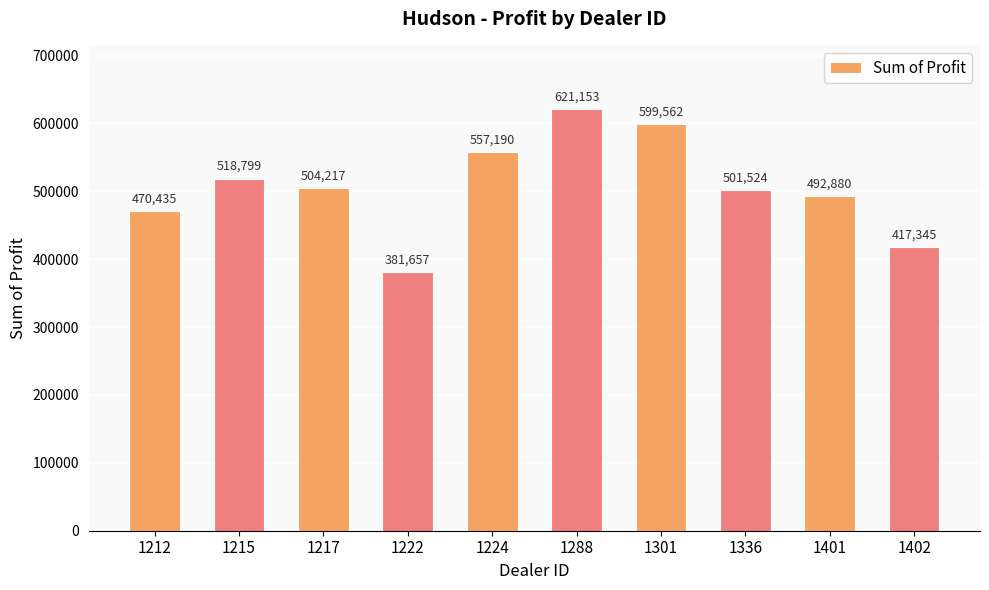

How many values are below 504217?

5